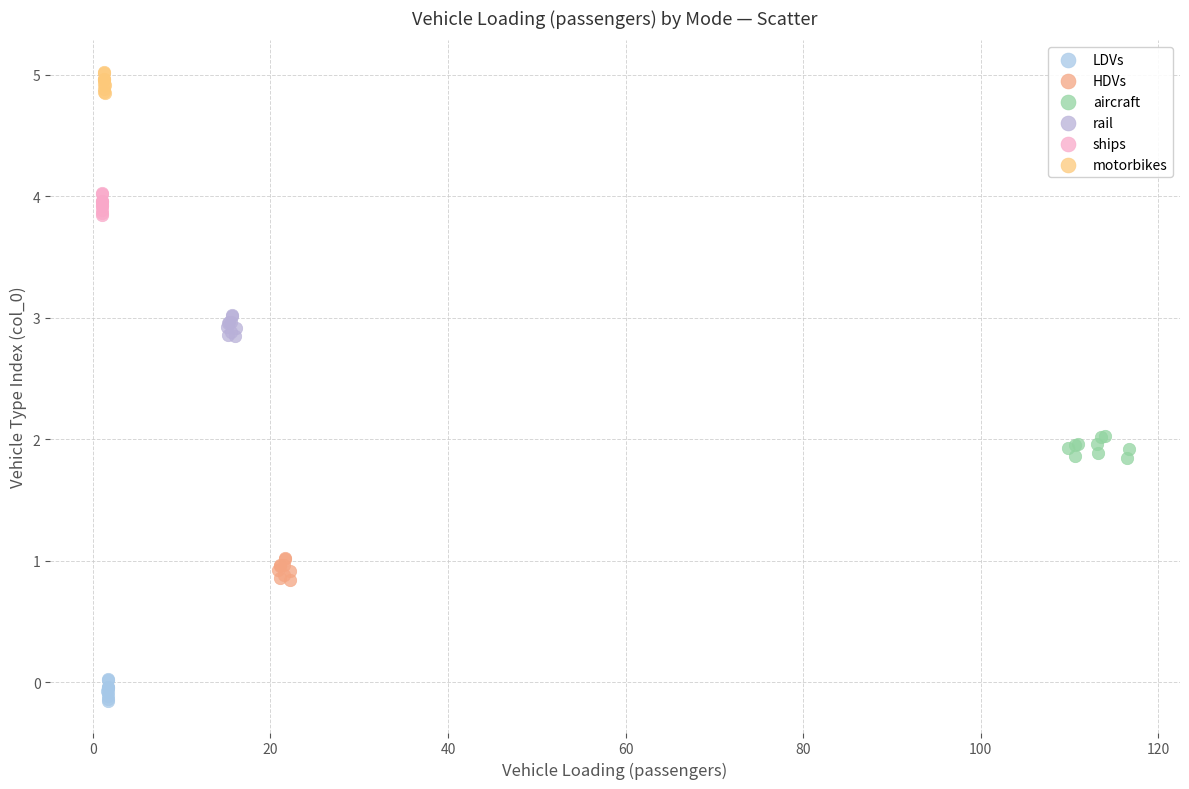

Which series reaches the maximum Y coordinate?

motorbikes